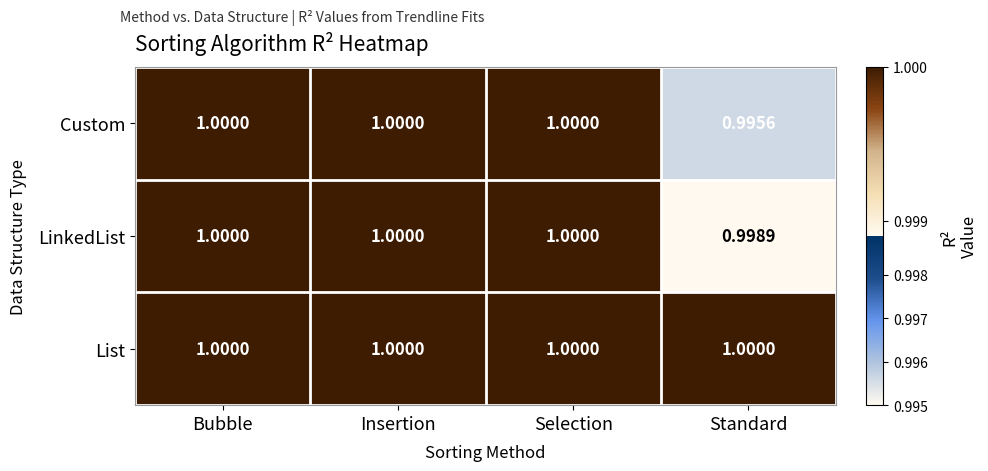

Where is Custom nearest to the value 0?

Standard